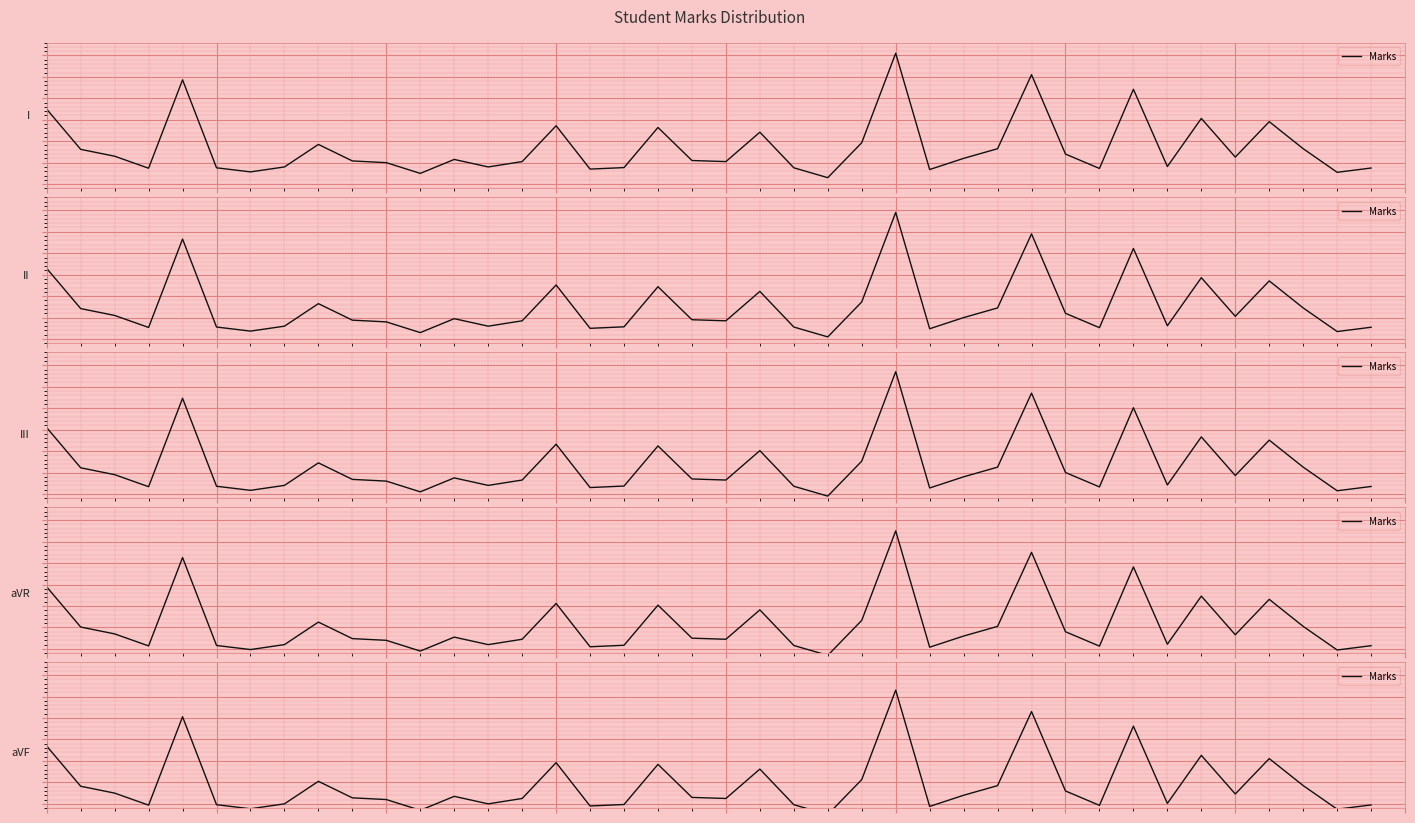

At which category does the data reach its first local valley?

3